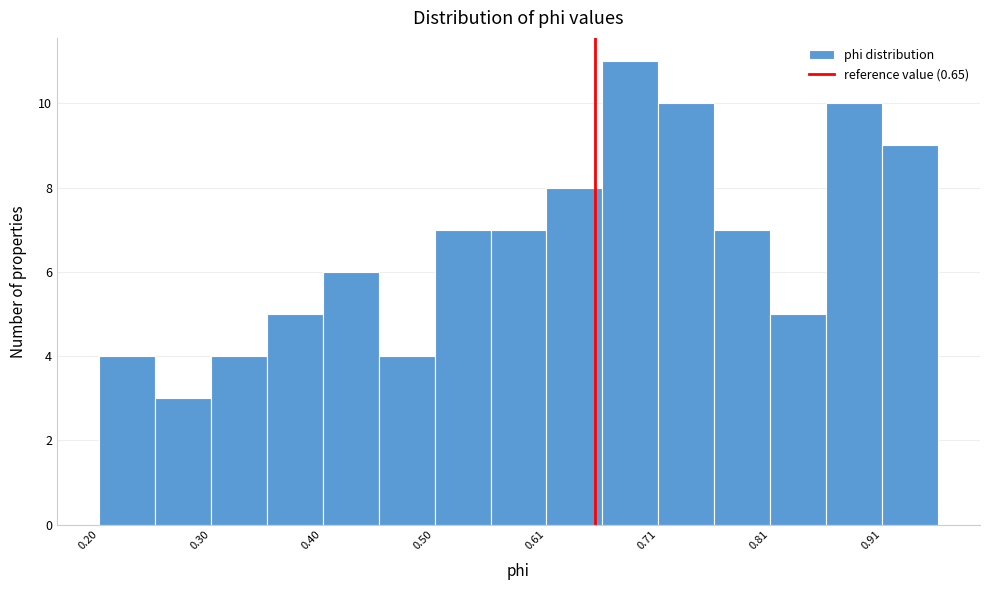

Read against the x-axis, roughly where is the centre of the tallest bar?

0.68